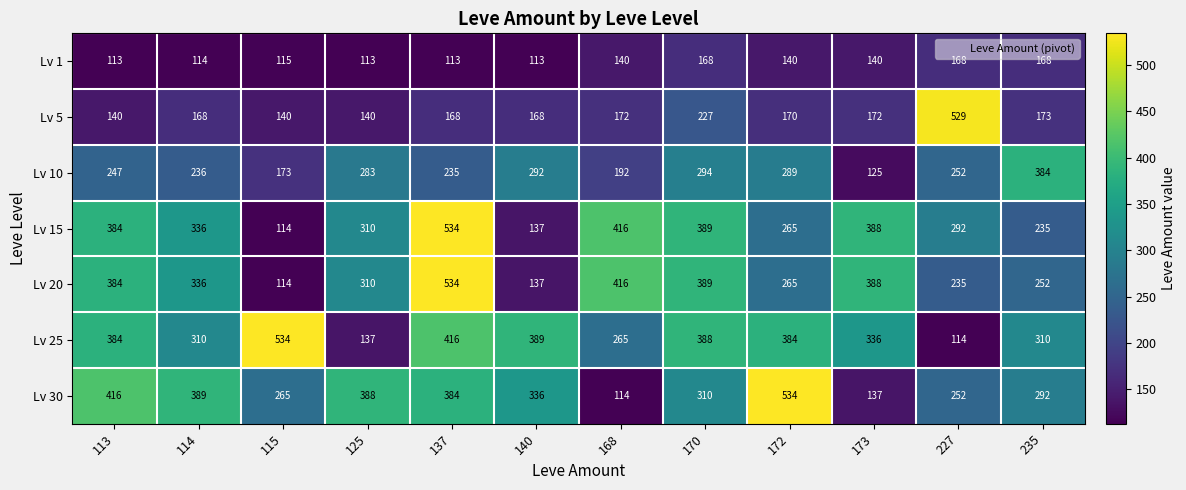

What is the minimum value shown in the chart?

113